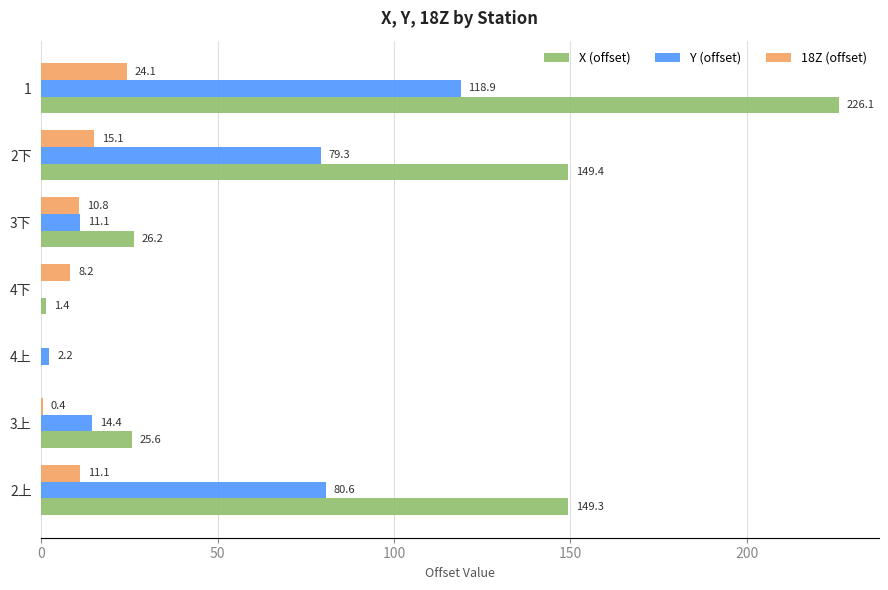

The X (offset) series shows 152.8 at 4上. True or false?

False